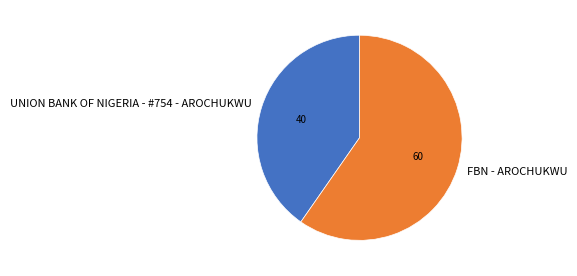

How many slices are in this pie chart?

2